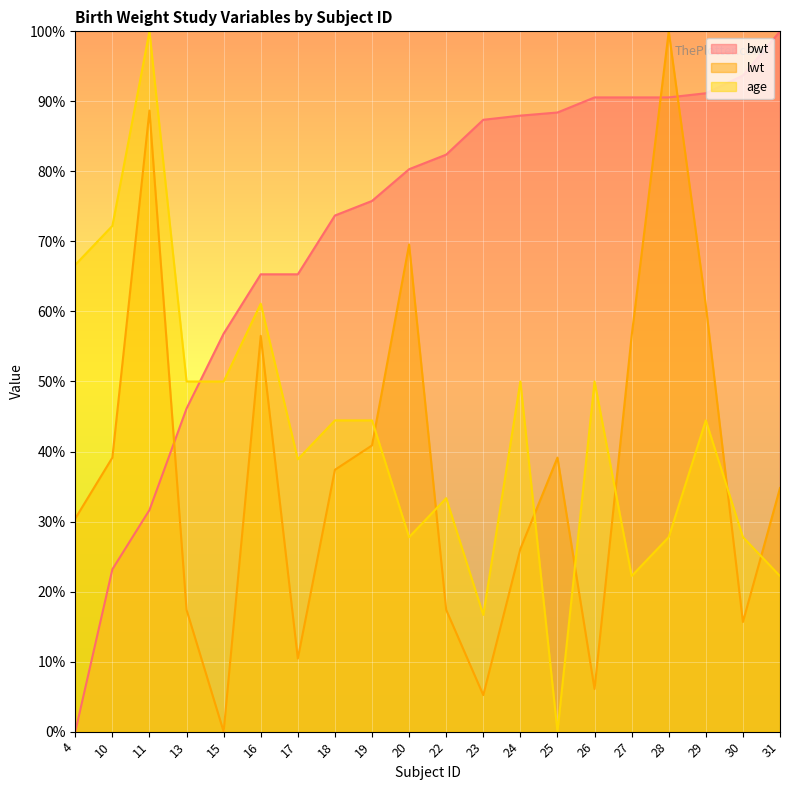

List the series in order of their peak value, highest first.

bwt, lwt, age